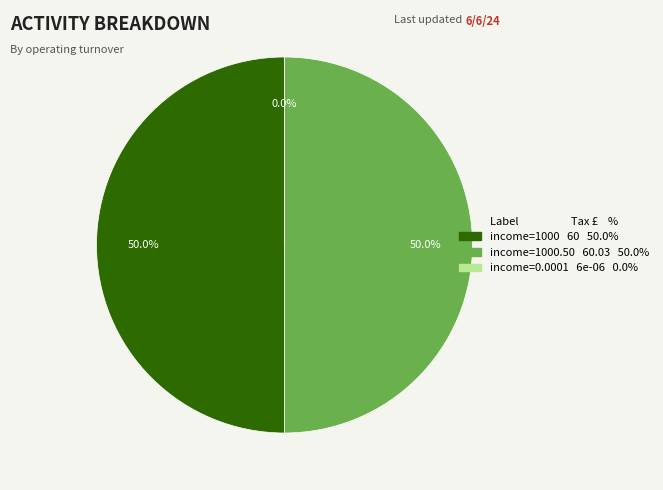

Which has a higher value, income=1000.50 or income=0.0001?

income=1000.50